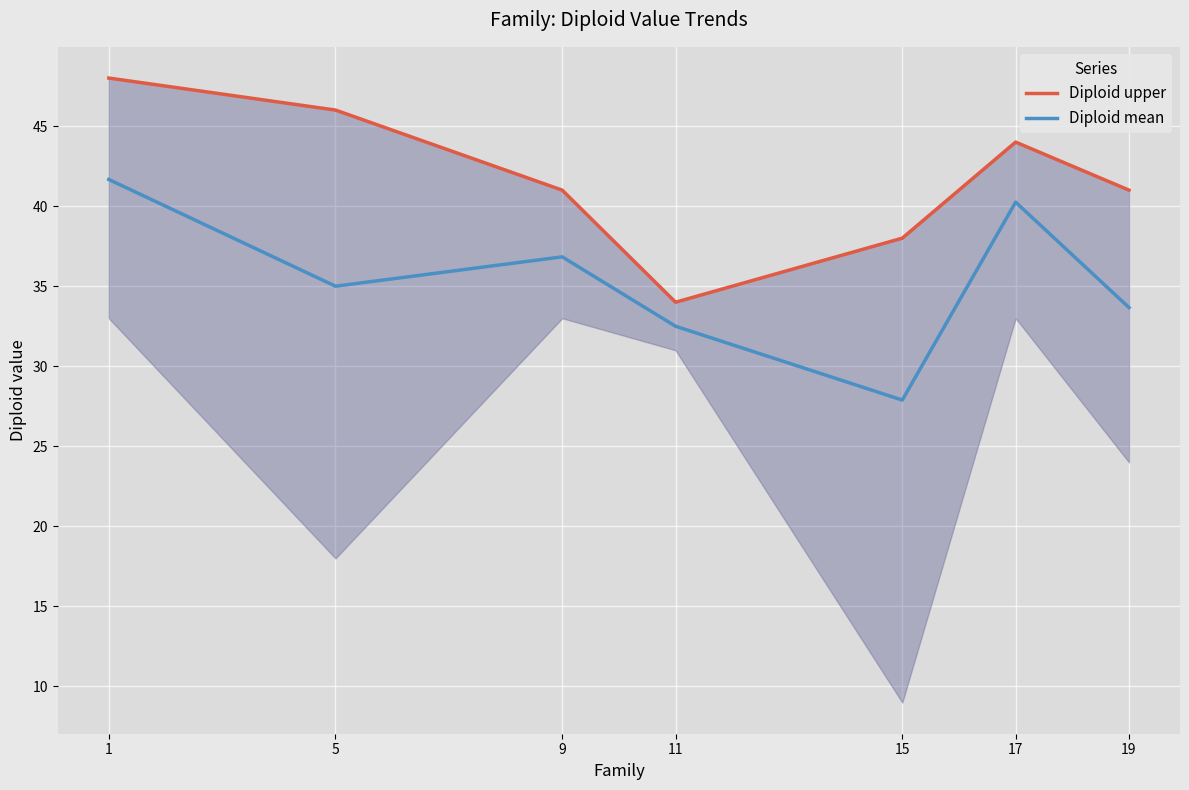

How many interior local valleys does the Diploid mean series have?

2